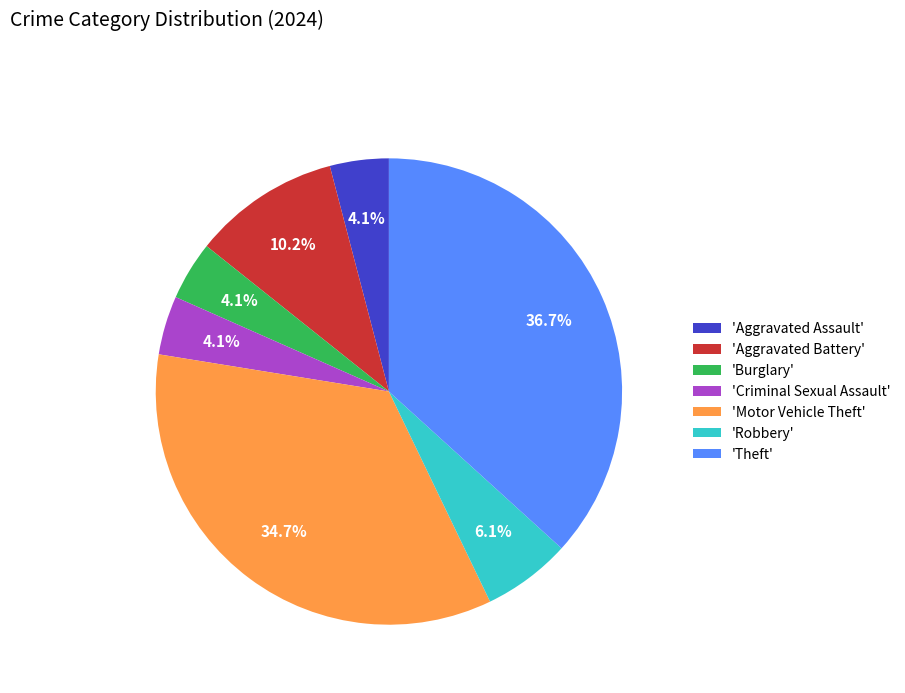

Is the sum of 'Aggravated Assault' and 'Aggravated Battery' greater than half?

No